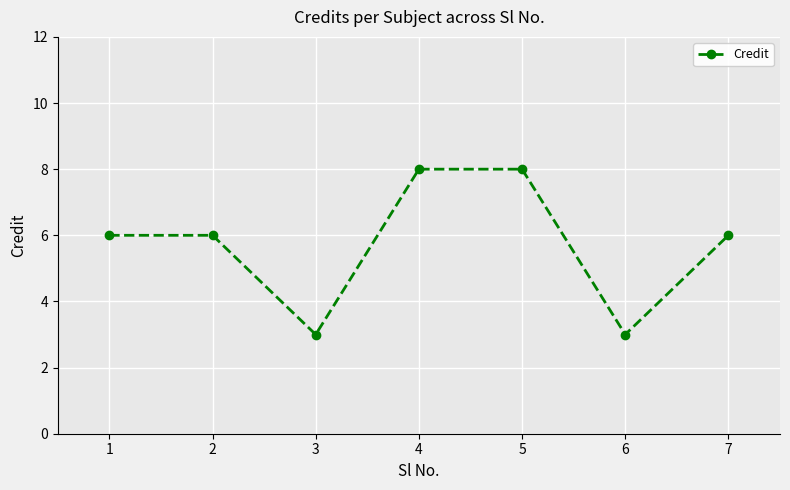

What is the difference between the second highest and second lowest values?

5